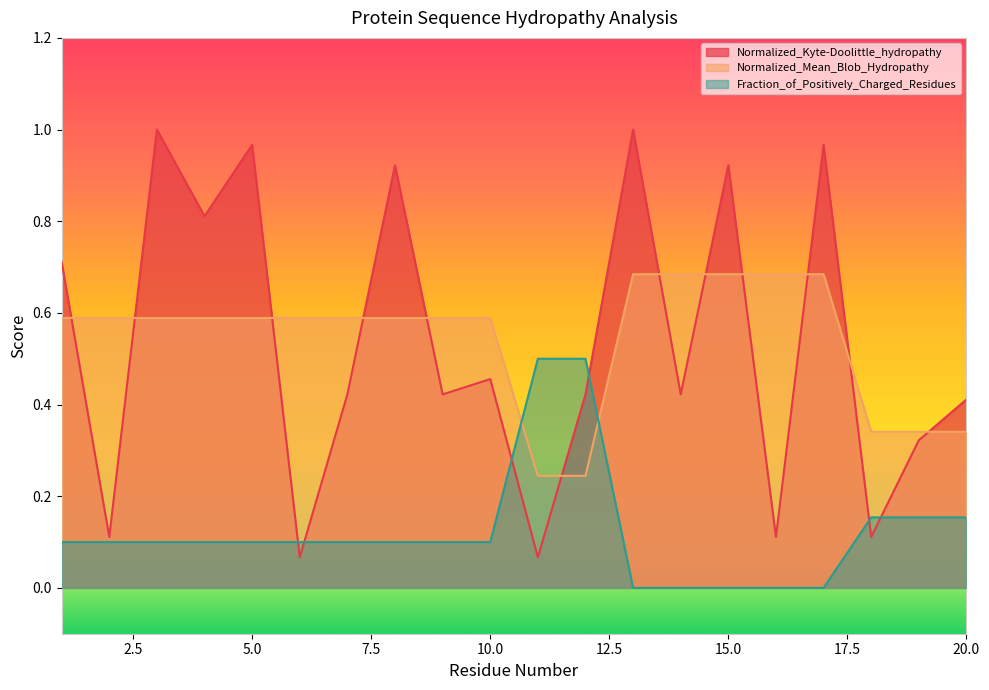

Is the value of Fraction_of_Positively_Charged_Residues at 4 greater than the value of Normalized_Kyte-Doolittle_hydropathy at 17?

No